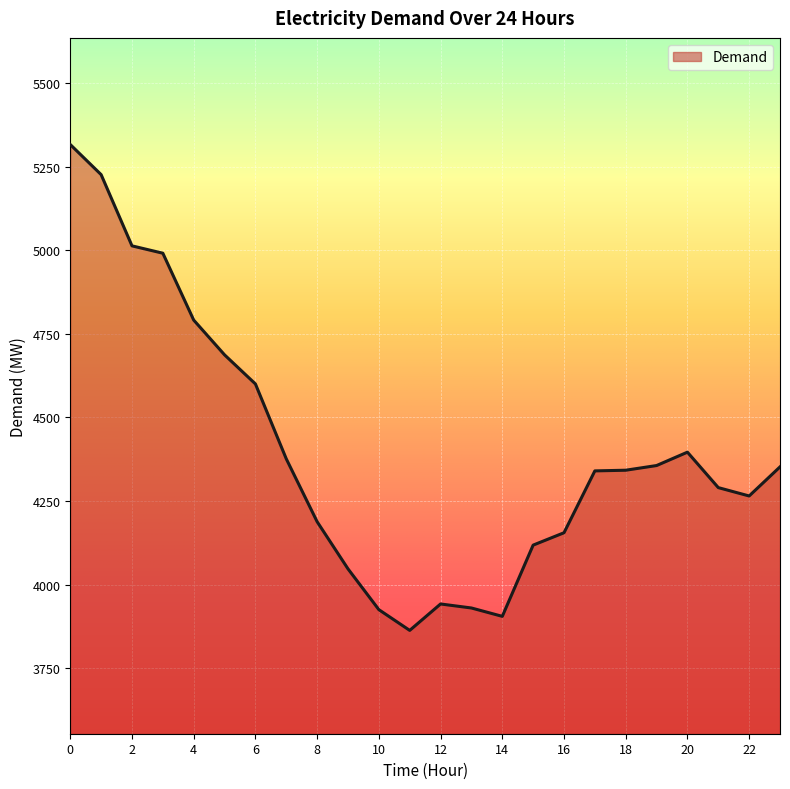

What is the difference between the maximum and minimum values?

1453